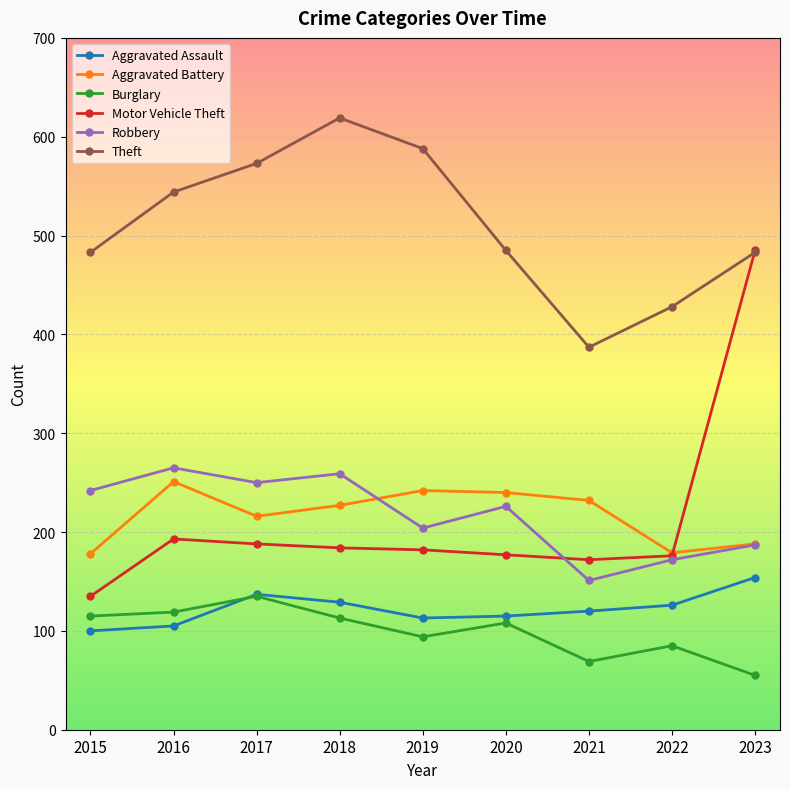

What value does the Aggravated Battery series have at 2021, to the nearest 10?

230